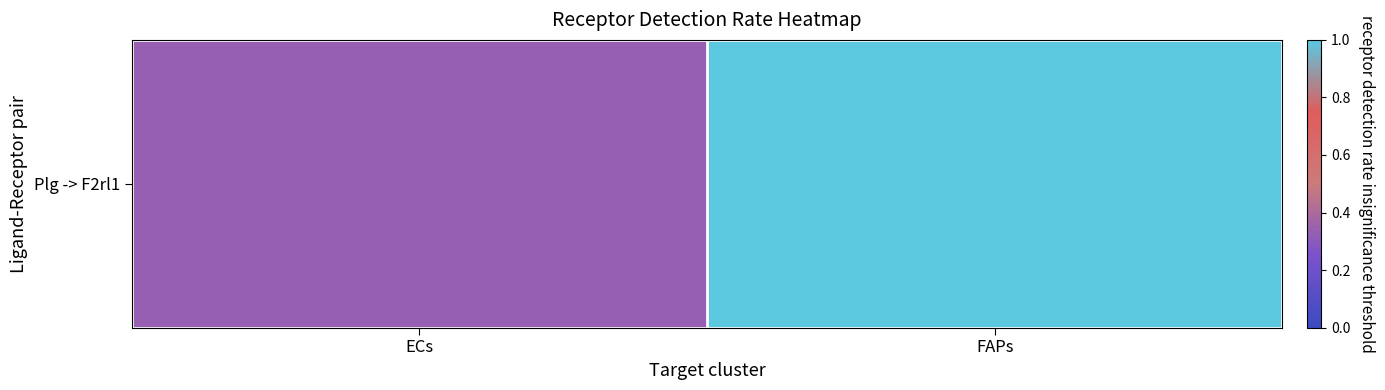

Which category has the lowest value across all series?

ECs